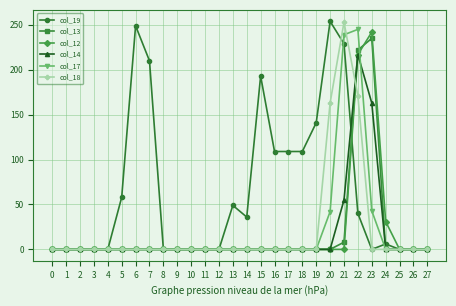

What is the value of the col_12 point at the 24th from the left?

242